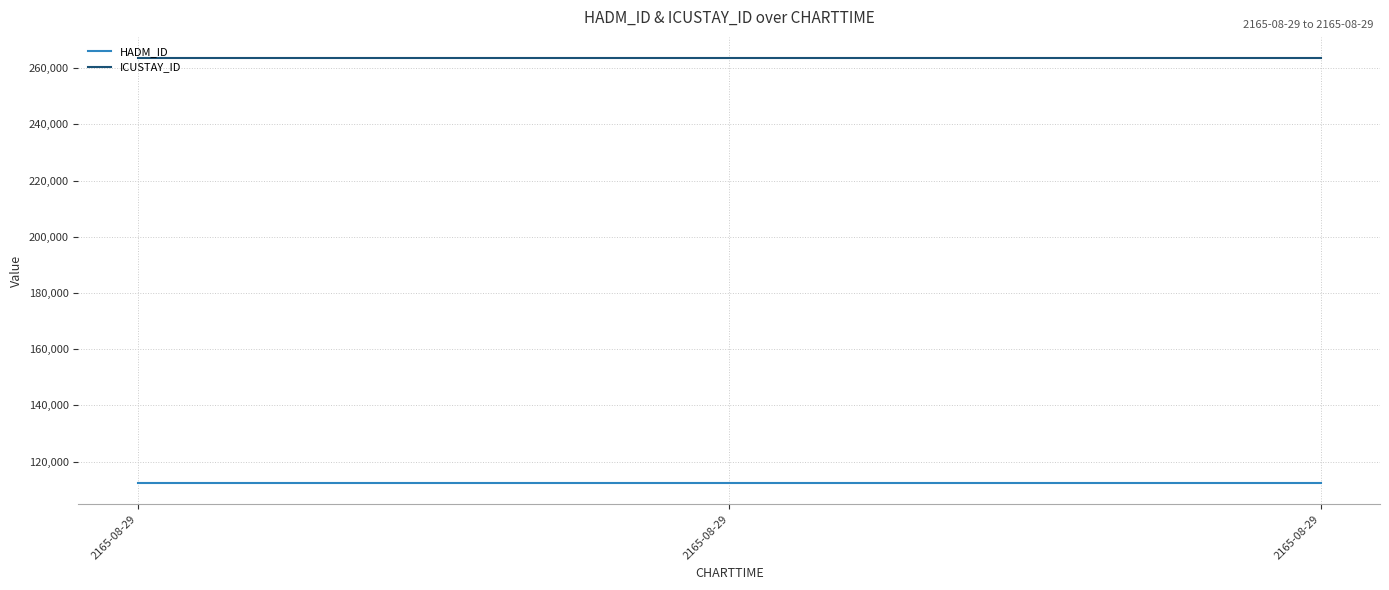

Which series has the largest total across all categories?

ICUSTAY_ID